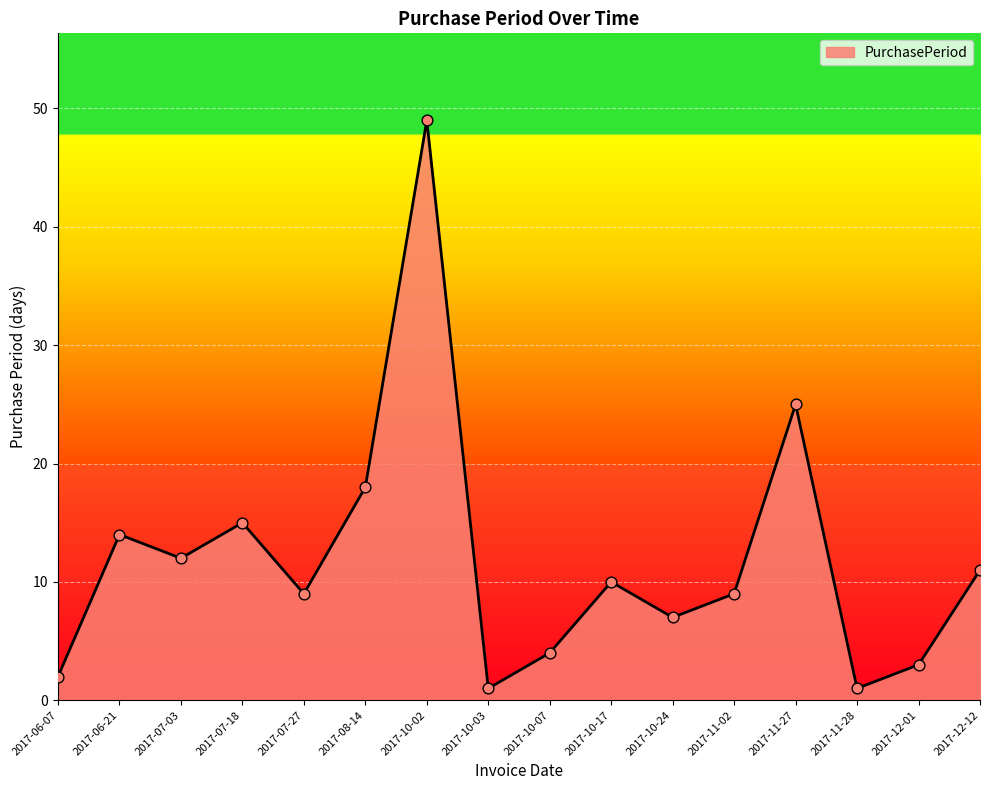

What is the change in value from 2017-07-18 to 2017-10-07?

-11